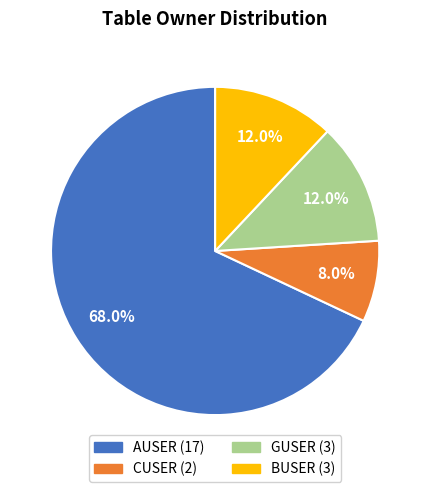

How many slices are in this pie chart?

4